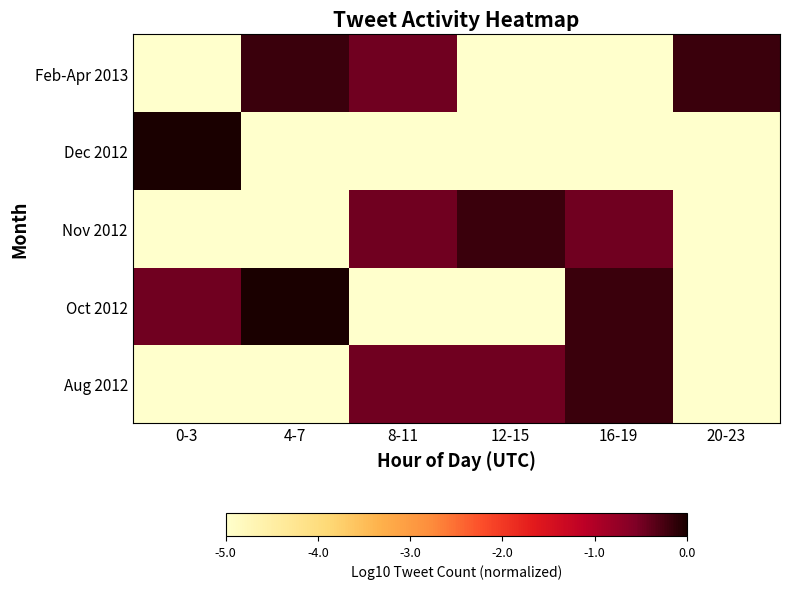

At how many categories does at least one series exceed -4?

6